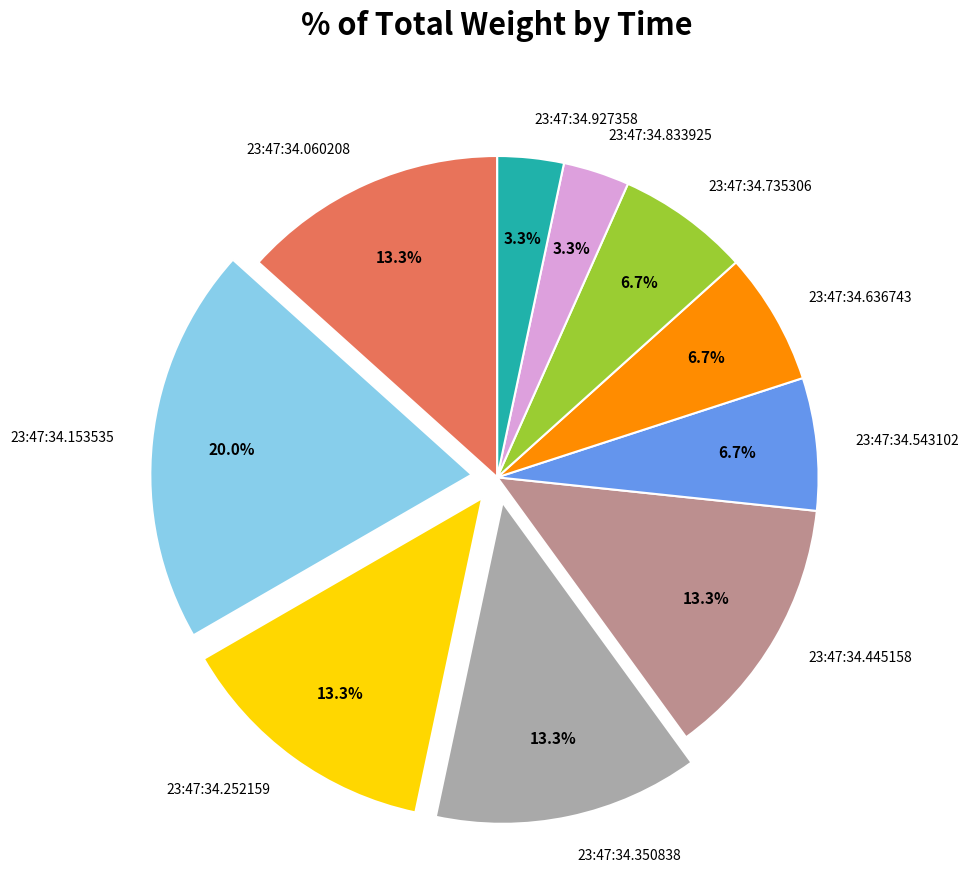

True or false: 23:47:34.060208 accounts for 1% of the total.

False